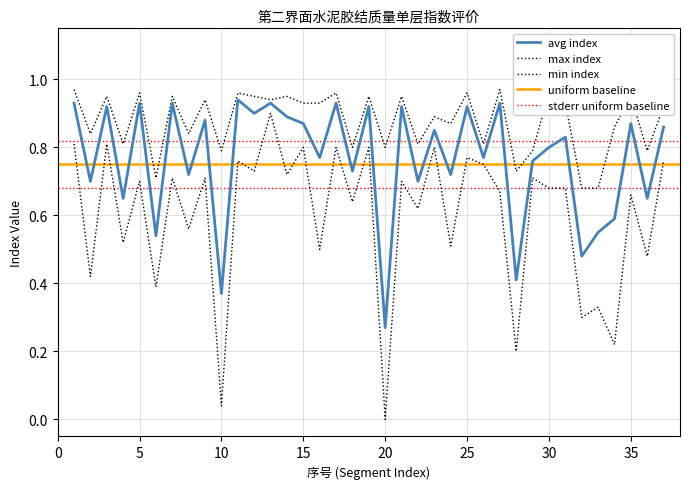

In avg_index, how many points are higher than both neighbors (excluding endpoints)?

14